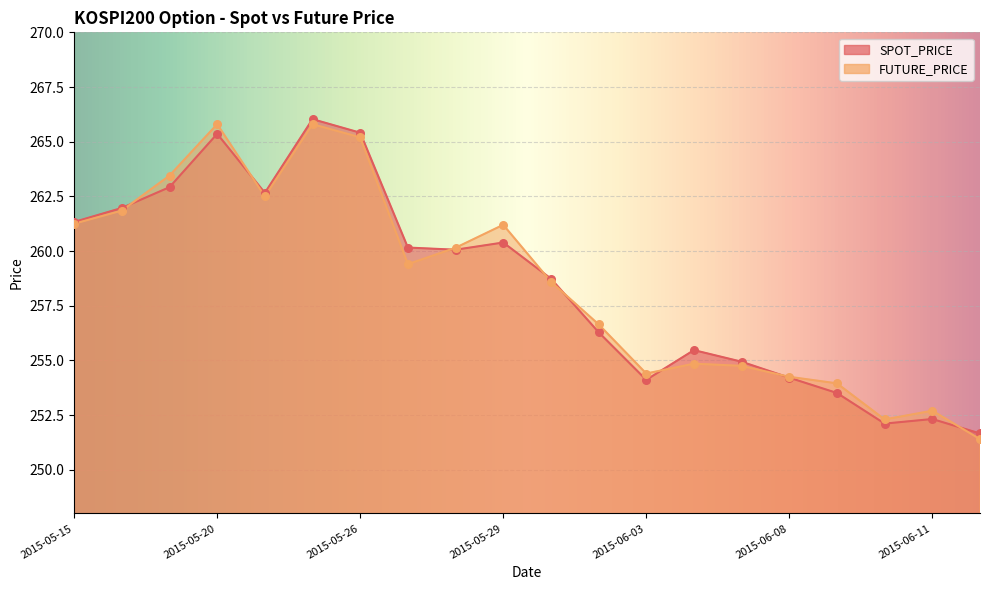

What are all the series names shown in the legend?

SPOT_PRICE, FUTURE_PRICE